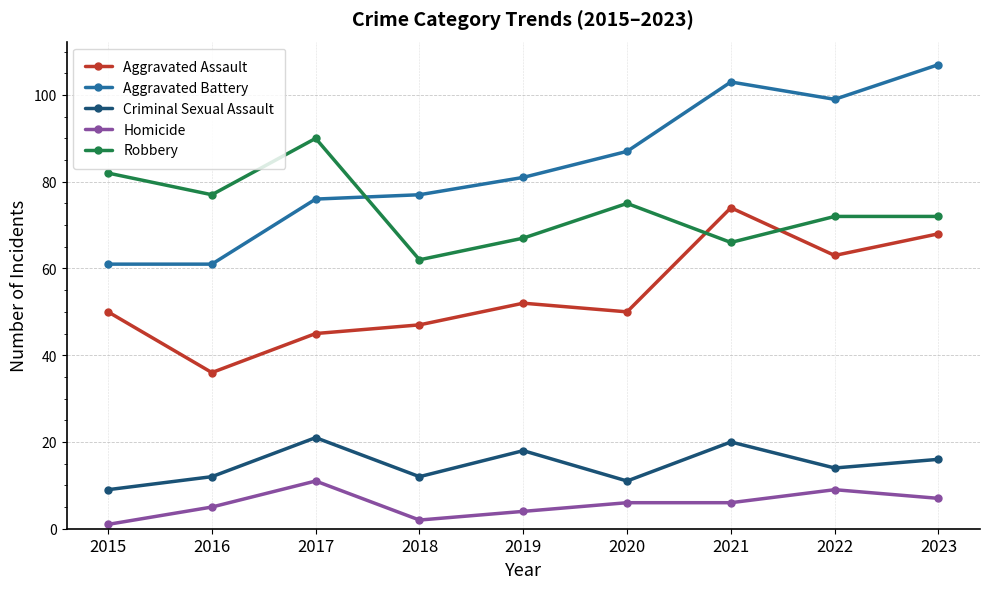

Reading left to right, list all the values displayed in this chart.

Aggravated Assault: 2015=50	2016=36	2017=45	2018=47	2019=52	2020=50	2021=74	2022=63	2023=68
Aggravated Battery: 2015=61	2016=61	2017=76	2018=77	2019=81	2020=87	2021=103	2022=99	2023=107
Criminal Sexual Assault: 2015=9	2016=12	2017=21	2018=12	2019=18	2020=11	2021=20	2022=14	2023=16
Homicide: 2015=1	2016=5	2017=11	2018=2	2019=4	2020=6	2021=6	2022=9	2023=7
Robbery: 2015=82	2016=77	2017=90	2018=62	2019=67	2020=75	2021=66	2022=72	2023=72